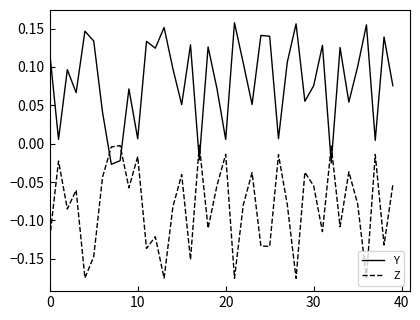

How many values in the Y series are below 0?

4